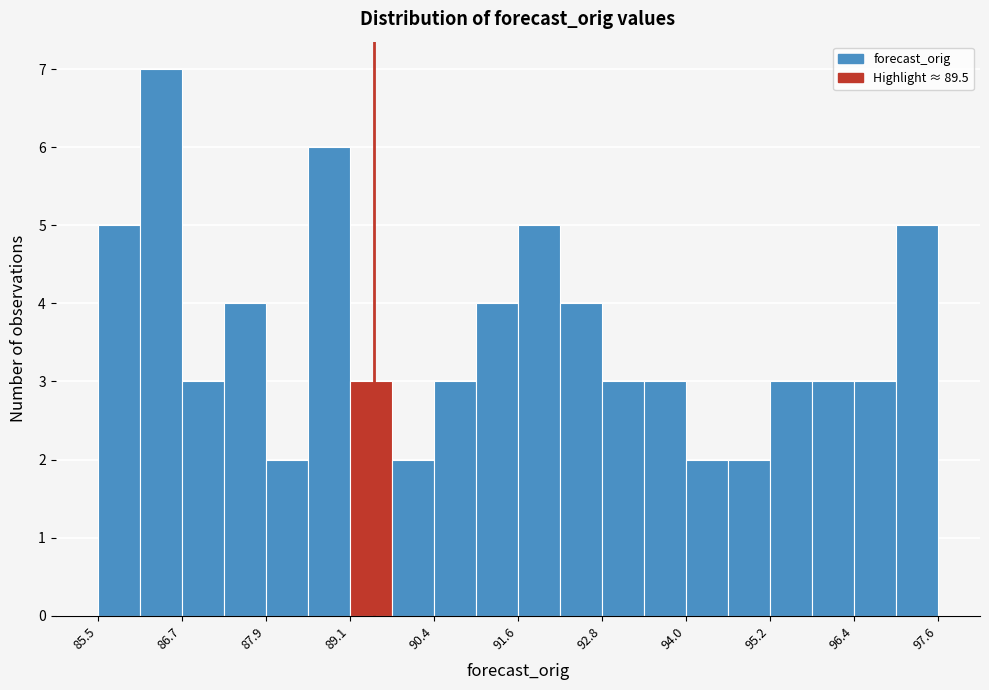

Around what value on the x-axis is the tallest bar? Give the approximate position of its centre, as read against the axis.

86.4